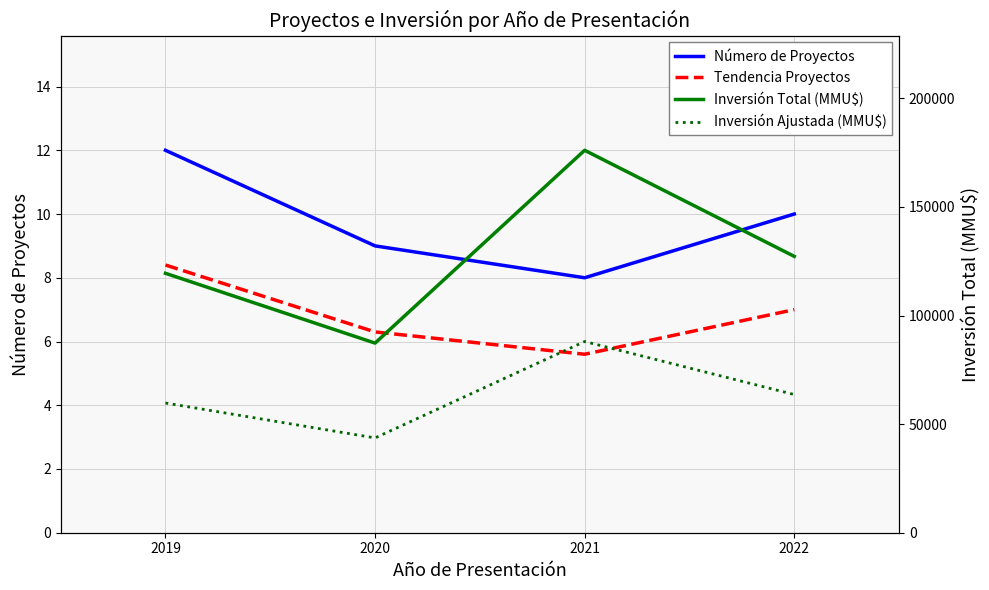

Where is Inversión Ajustada (MMU$) nearest to the value 65842?

2022